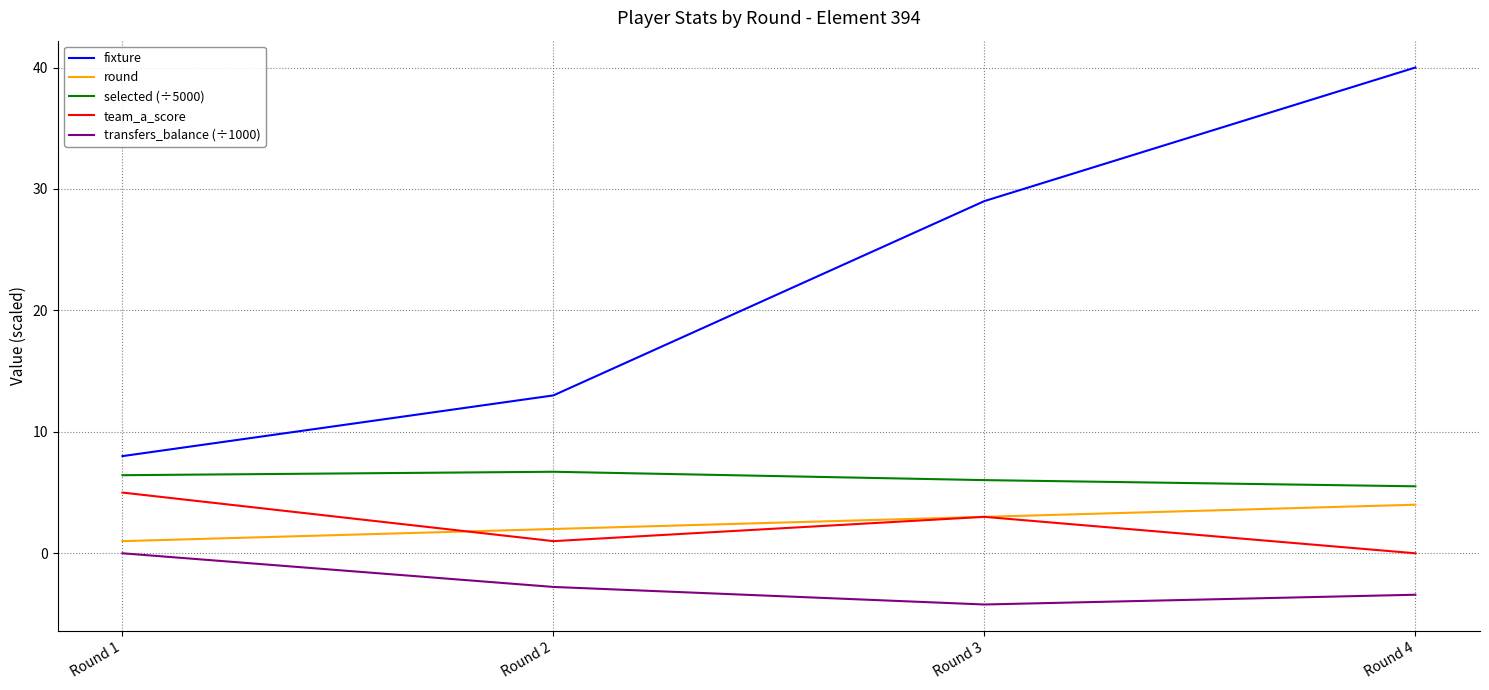

Which series changed the most between Round 1 and Round 4?

fixture